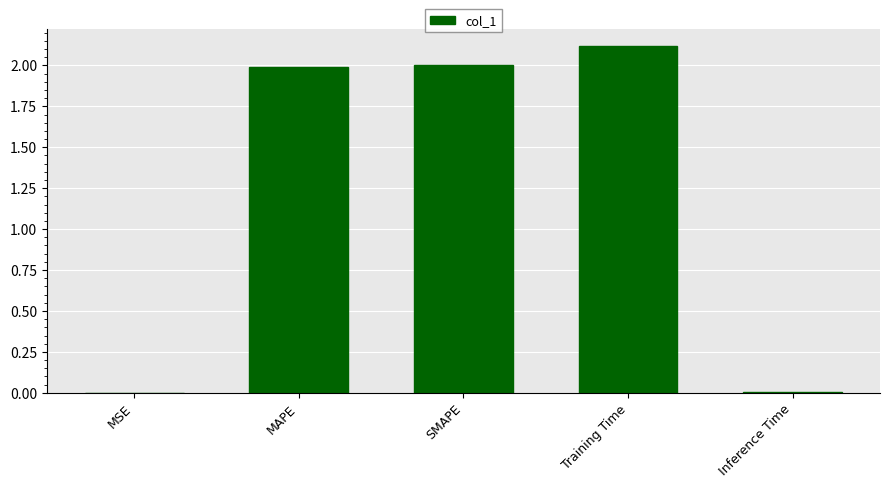

What is the sum of the values at Training Time and MSE?

2.1